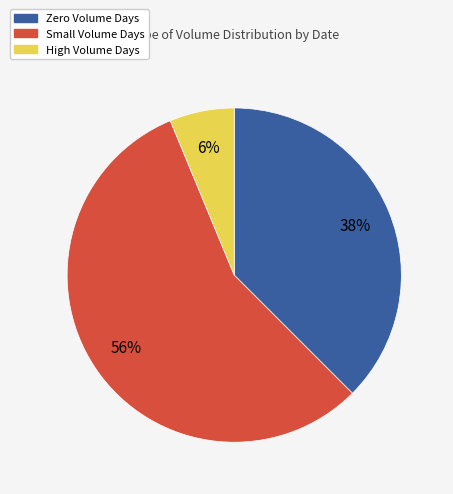

Count the number of slices in the pie.

3